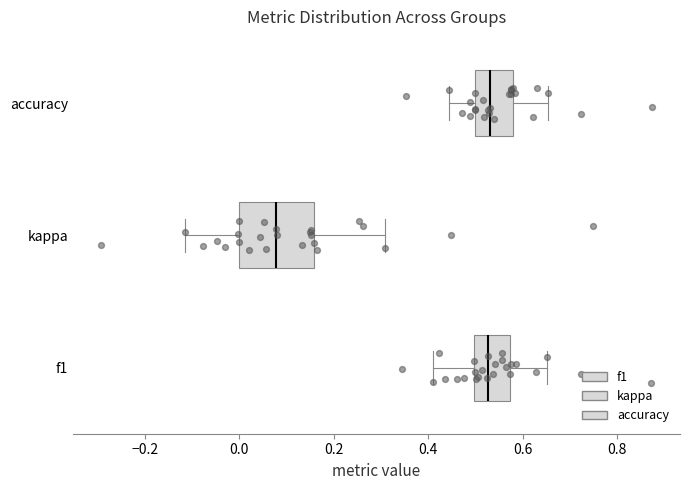

Reading bottom to top, read every box against the x-axis: the position of its median line, the range the box covers, and the ends of its whiskers. The values are not printed on the chart, so give them approximately, as read against the axis.

f1: median 0.52, box 0.50 to 0.58, whiskers 0.42 to 0.66
kappa: median 0.08, box 0.00 to 0.16, whiskers -0.12 to 0.30
accuracy: median 0.54, box 0.50 to 0.58, whiskers 0.44 to 0.66